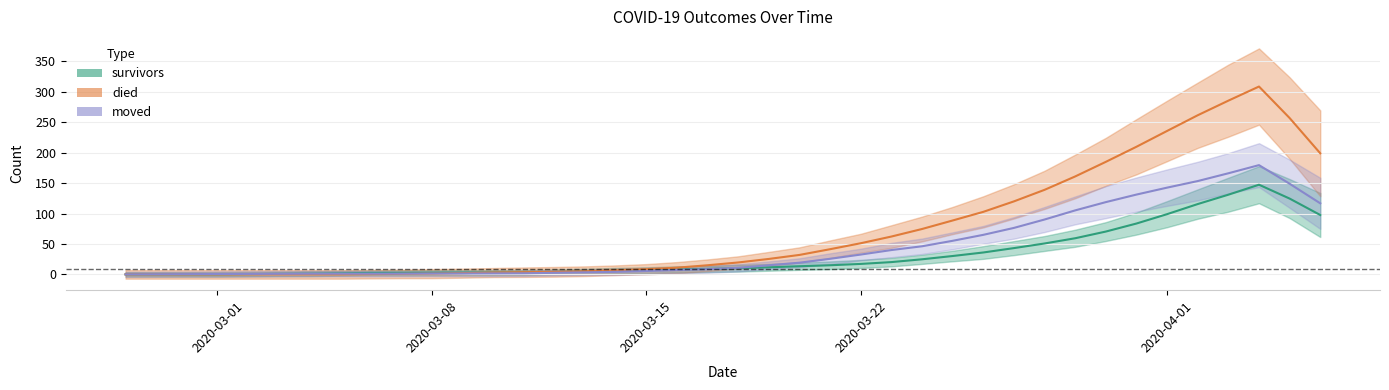

Does the chart display data point markers on the line(s)?

No